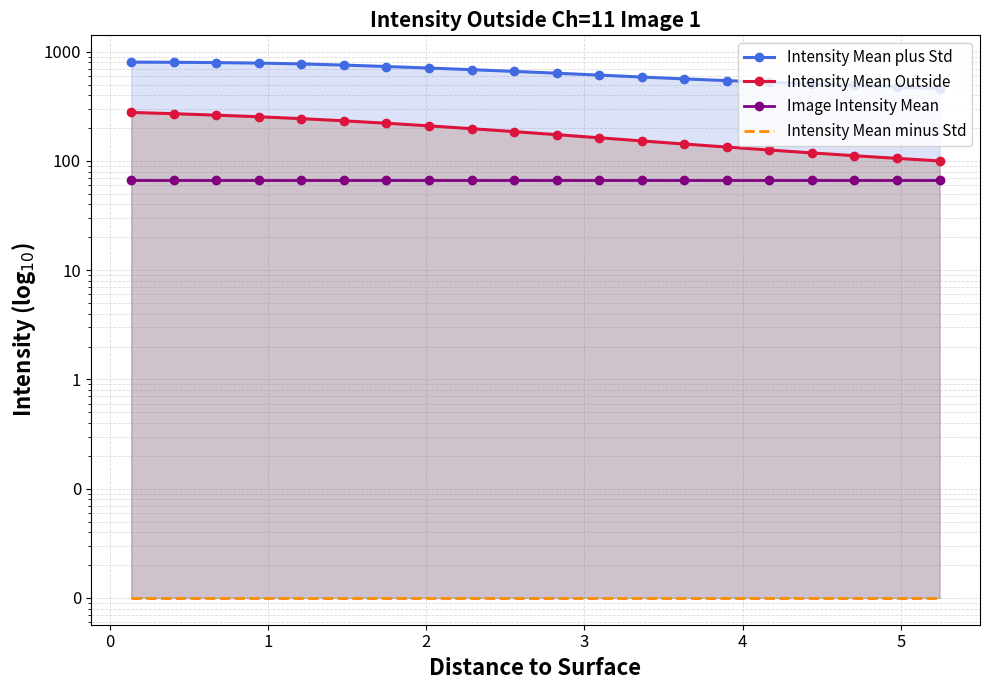

What is the sum of all Image Intensity Mean values?

1345.5